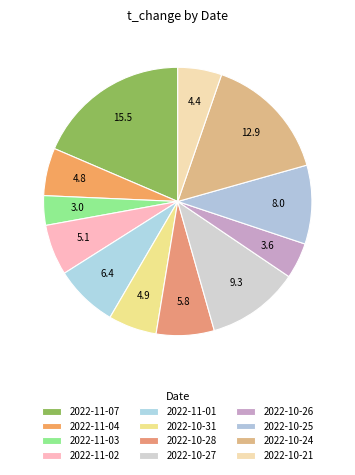

Count the number of slices in the pie.

12